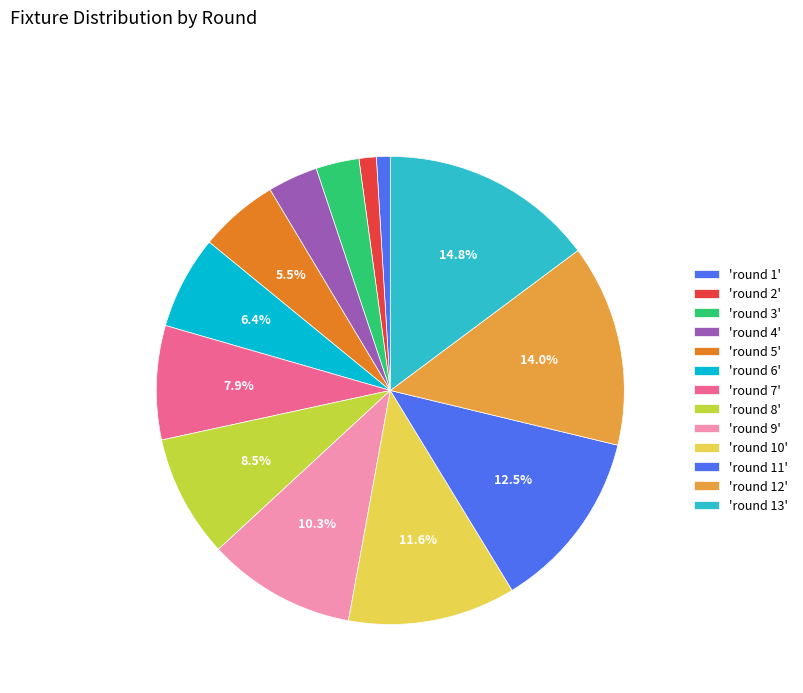

How many segments does this pie chart have?

13